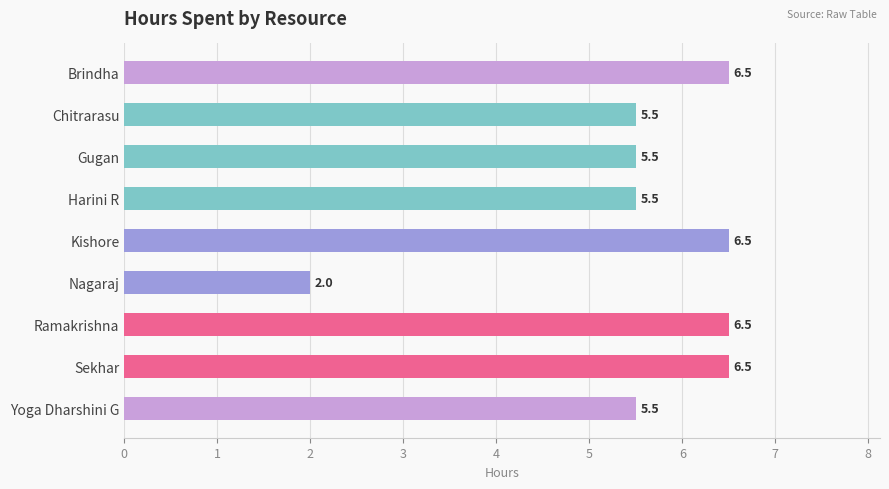

What is the sum of the values at Brindha and Chitrarasu?

12.0